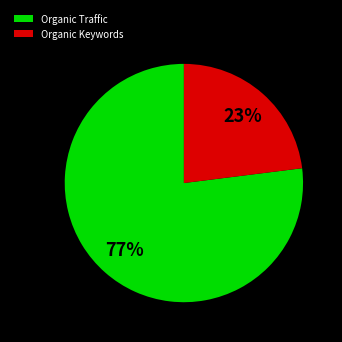

To the nearest percent, what is the difference between the largest and smallest slice percentages?

54%